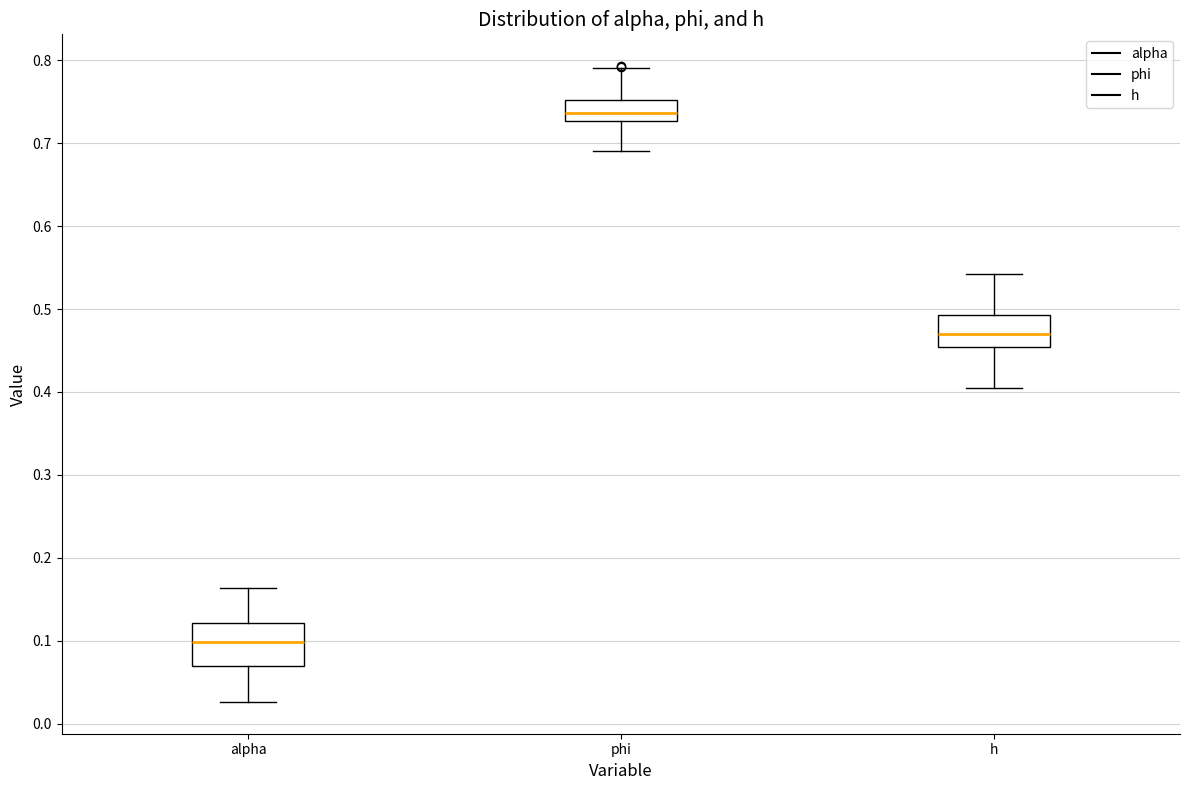

Reading left to right, read every box against the y-axis: the position of its median line, the range the box covers, and the ends of its whiskers. The values are not printed on the chart, so give them approximately, as read against the axis.

alpha: median 0.10, box 0.07 to 0.12, whiskers 0.03 to 0.16
phi: median 0.74, box 0.73 to 0.75, whiskers 0.69 to 0.79
h: median 0.47, box 0.45 to 0.49, whiskers 0.41 to 0.54